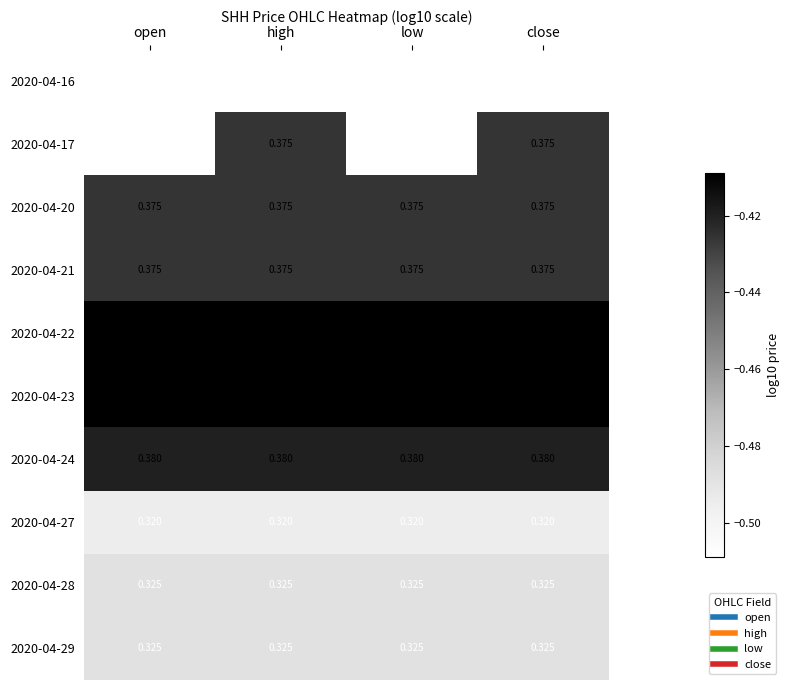

Is the value of 2020-04-16 at low greater than the value of 2020-04-24 at open?

No